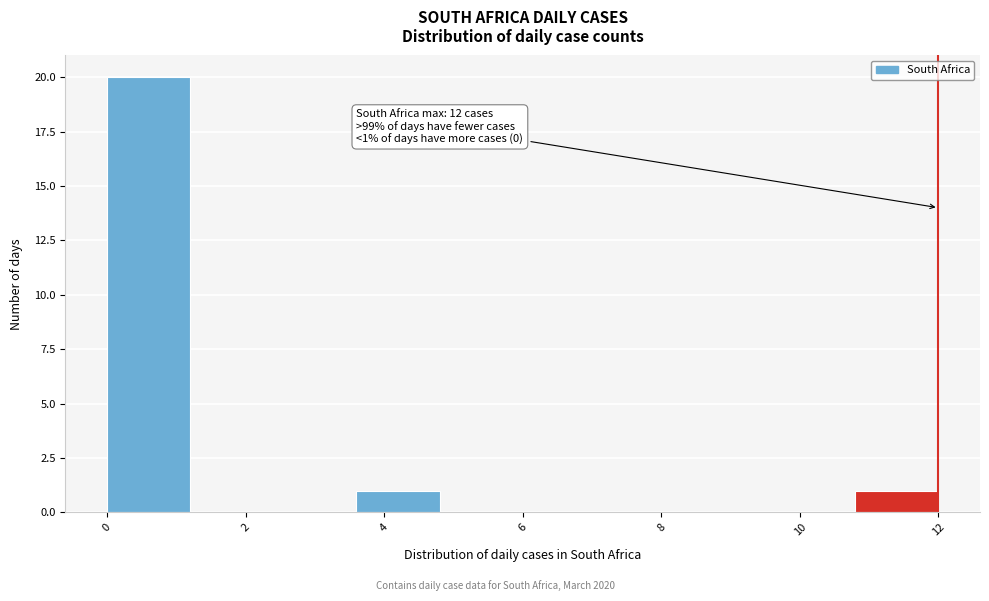

Which range on the x-axis has the tallest bar?

0.0 to 1.2